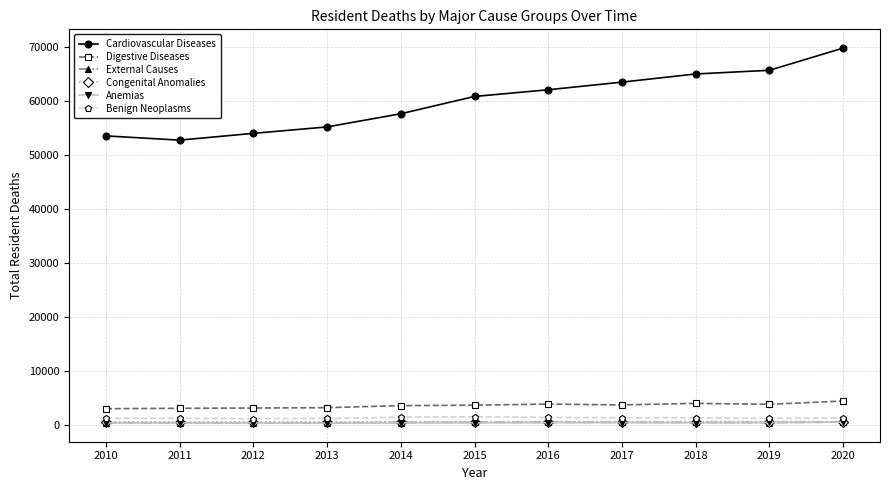

What is the maximum value for Congenital Anomalies?

583